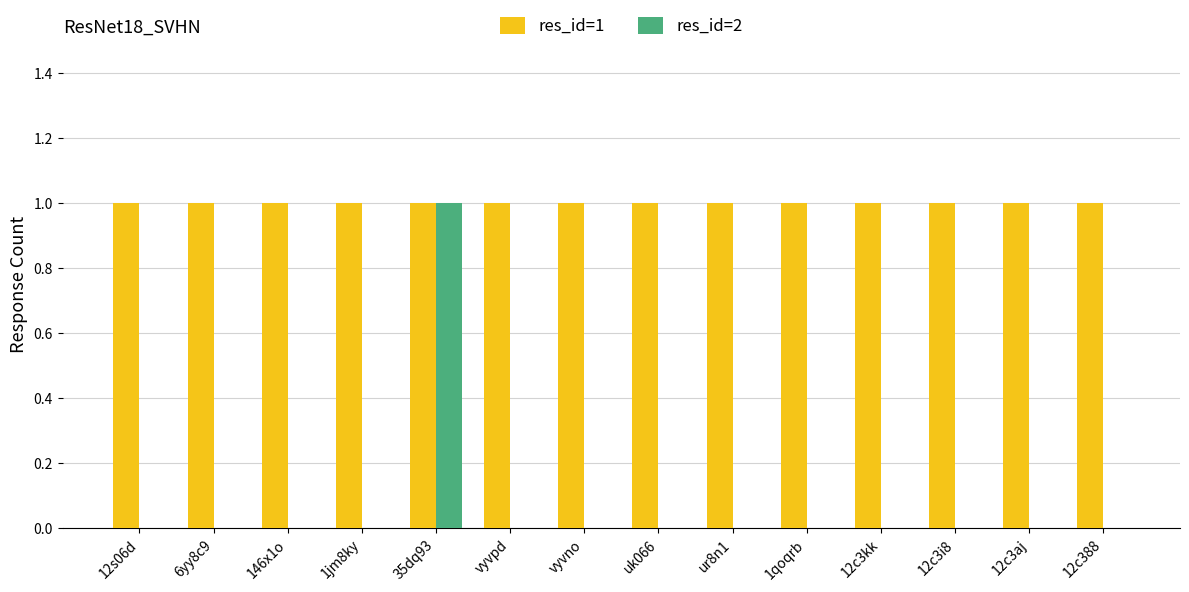

What are all the series names shown in the legend?

res_id=1, res_id=2